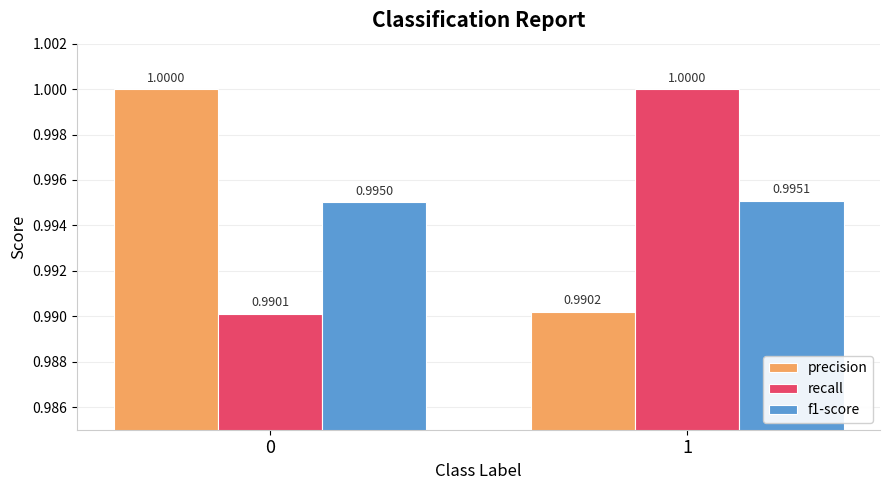

What is the value of the f1-score bar at the 2nd from the left?

1.0